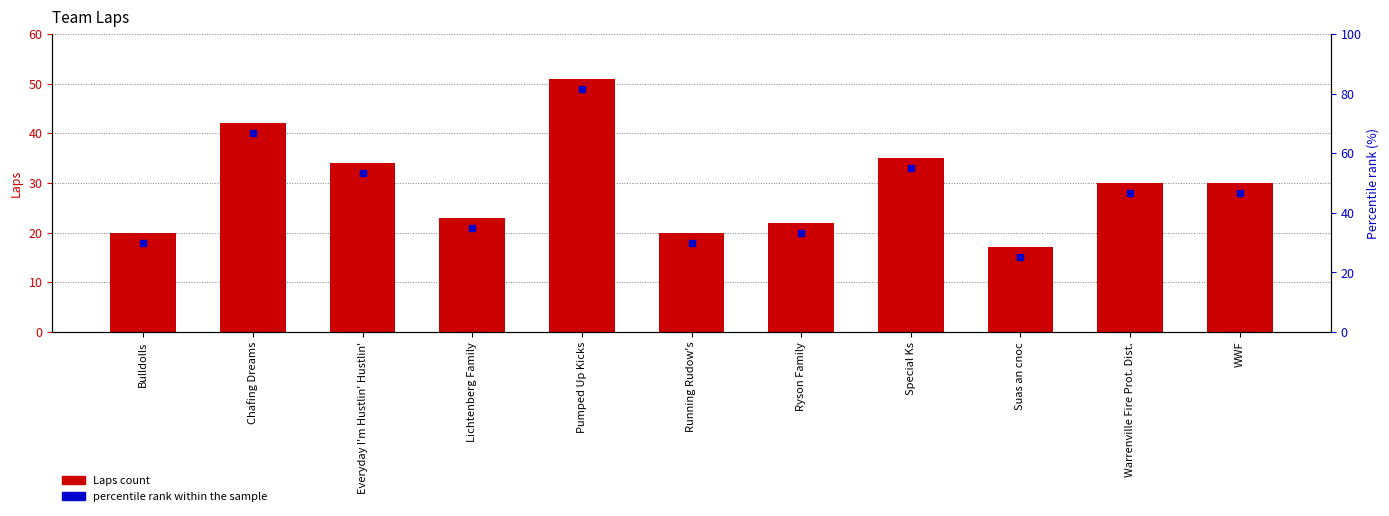

What is the ratio of the value at Lichtenberg Family to the value at Ryson Family?

1.0